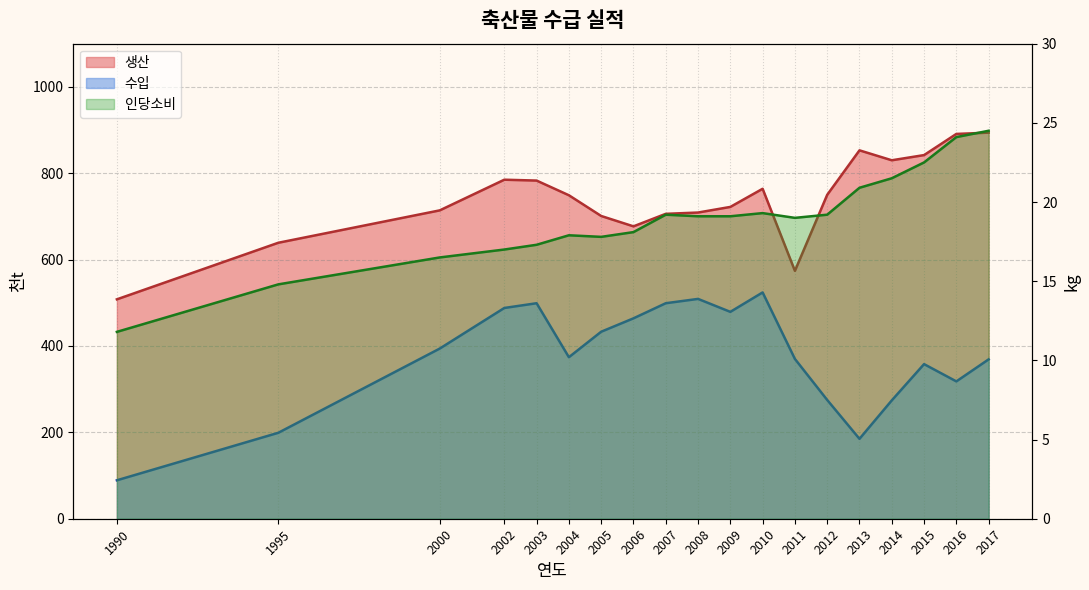

What is the difference between the maximum and second lowest values in the 인당소비 series?

9.7